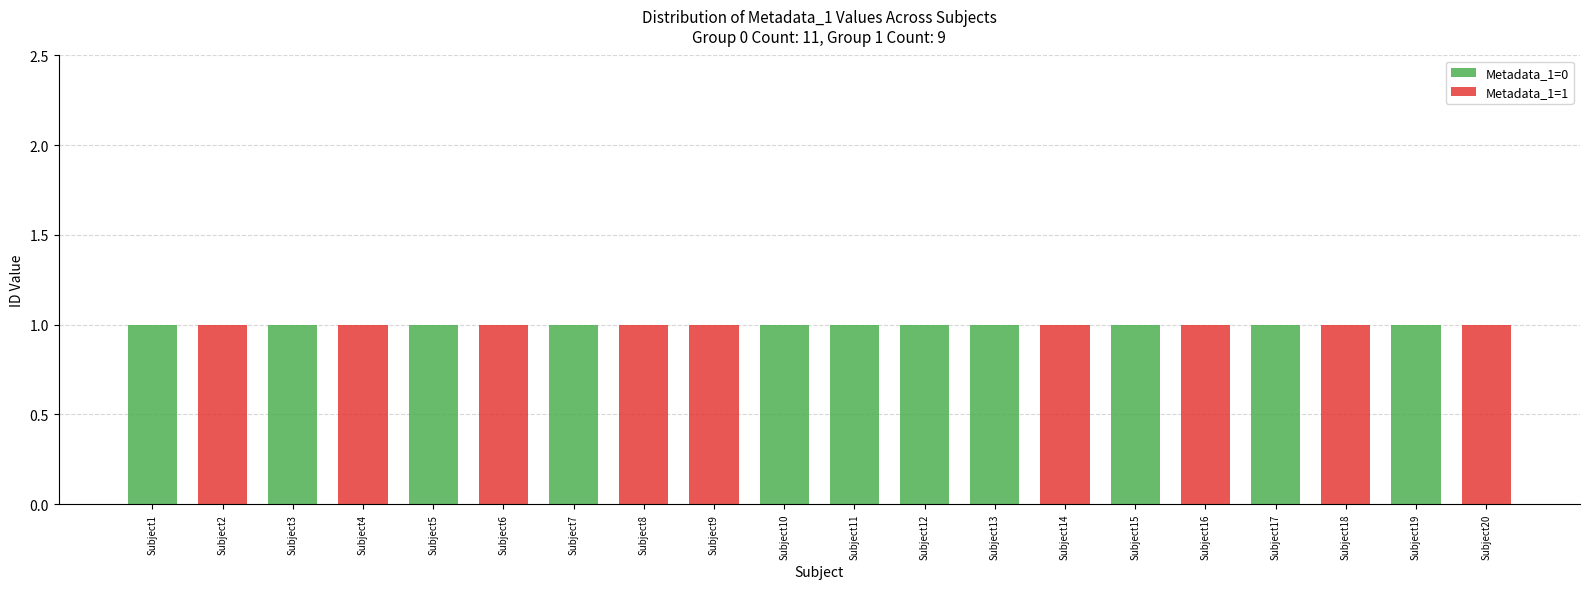

What is the total value across all series at Subject2?

1